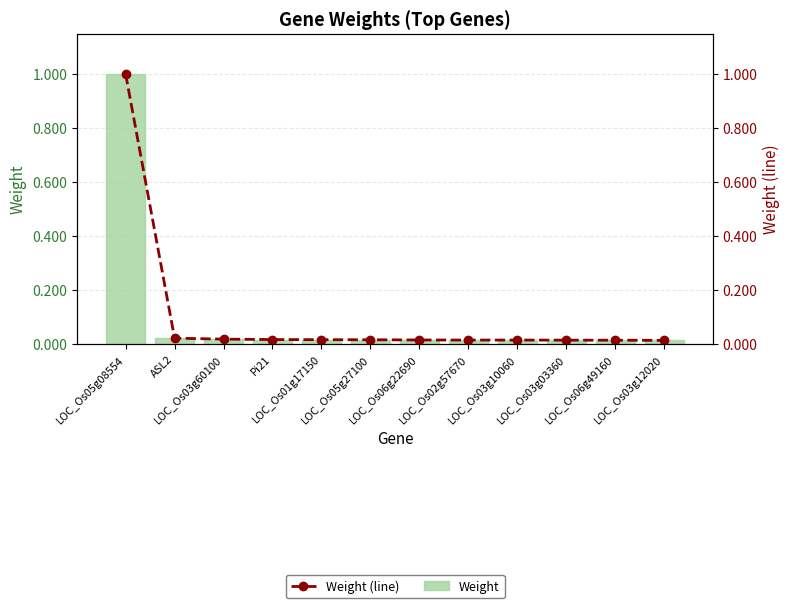

At which category is the sum across all series the highest?

LOC_Os05g08554